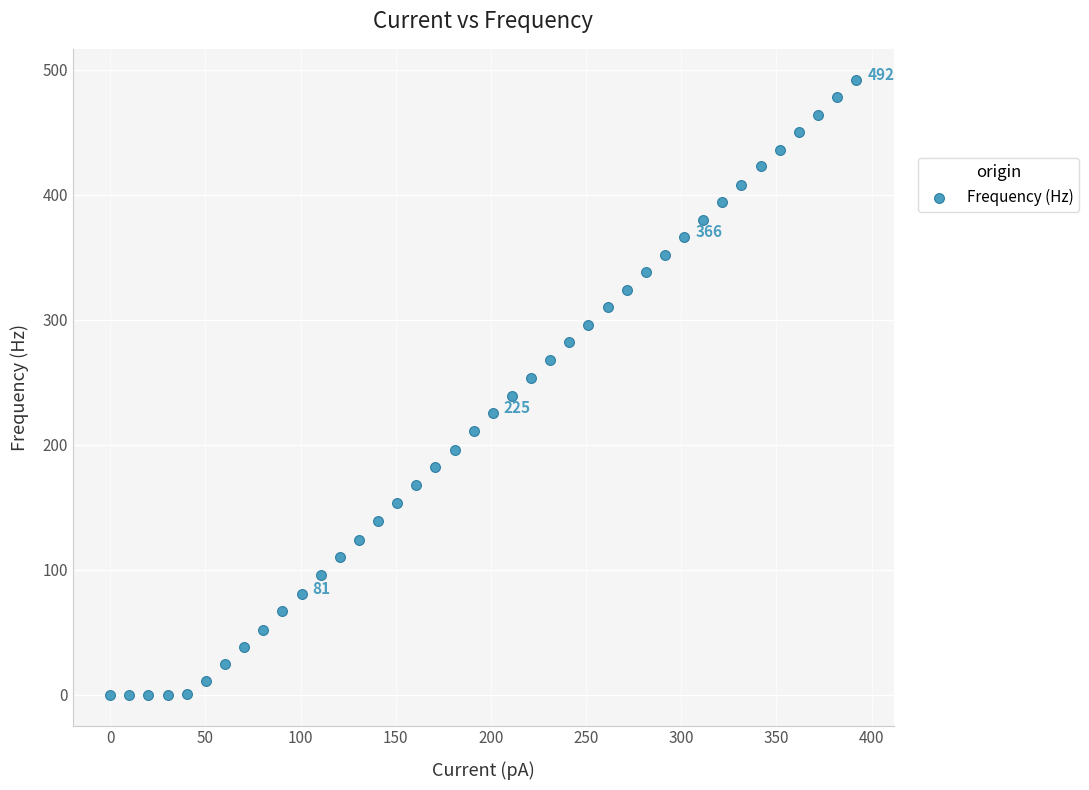

What is the range of Y values (max minus min)?

492